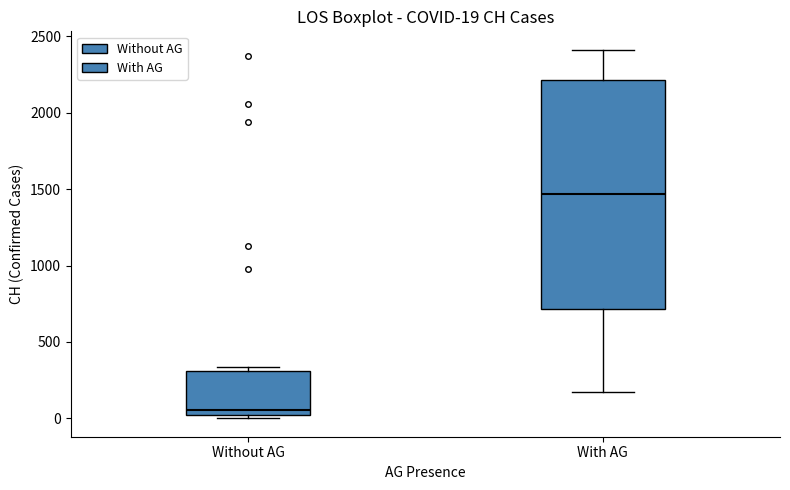

Which box has the lowest median line?

Without AG